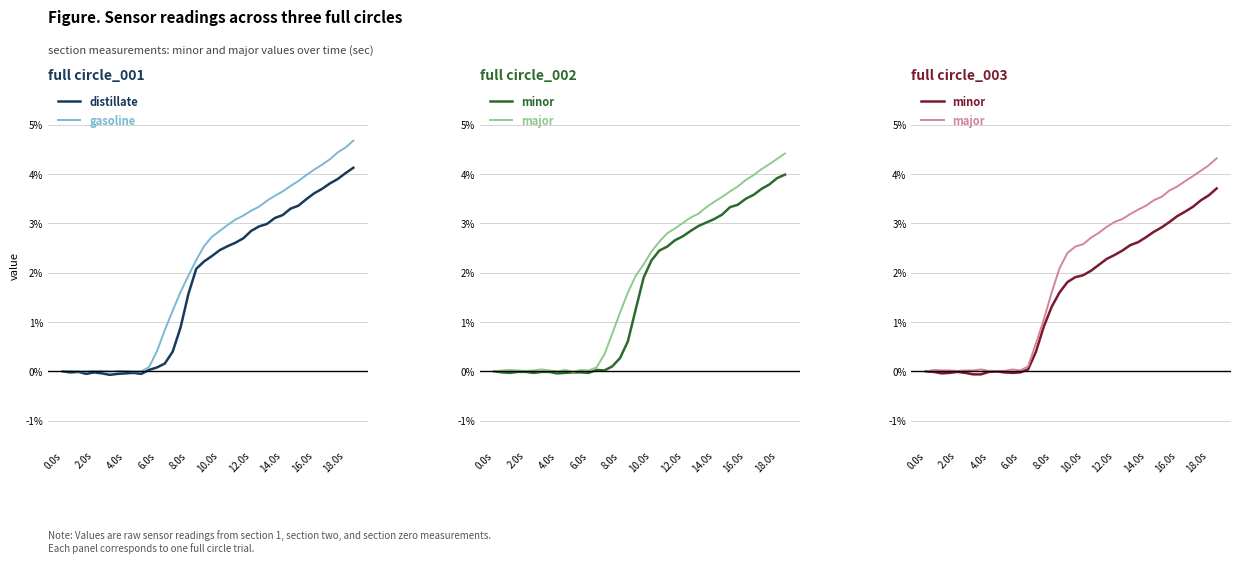

Rank the series by their average value, from lowest to highest.

minor, distillate, major, gasoline